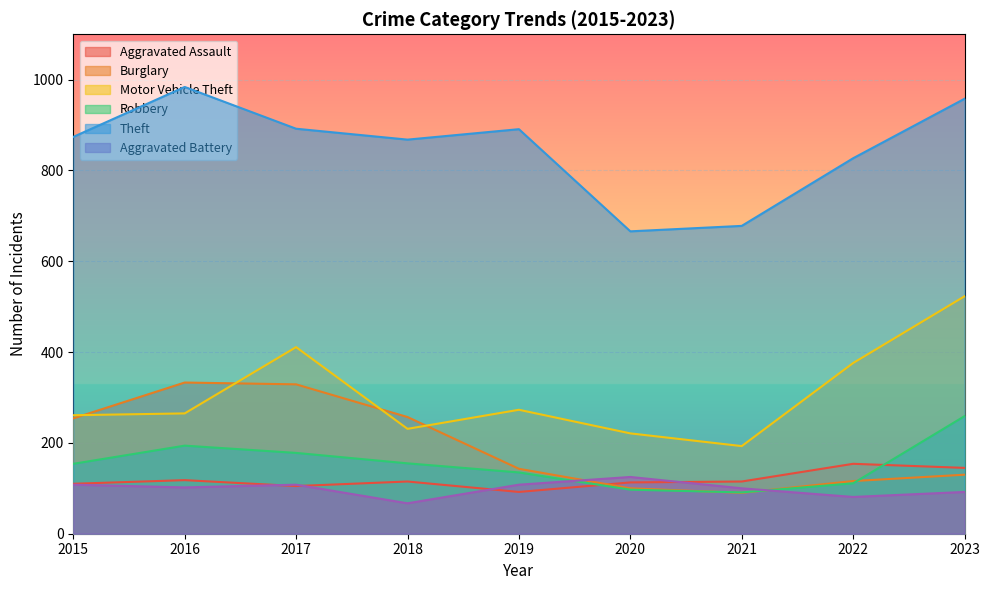

Which has a higher value, 2018 or 2020?

2018